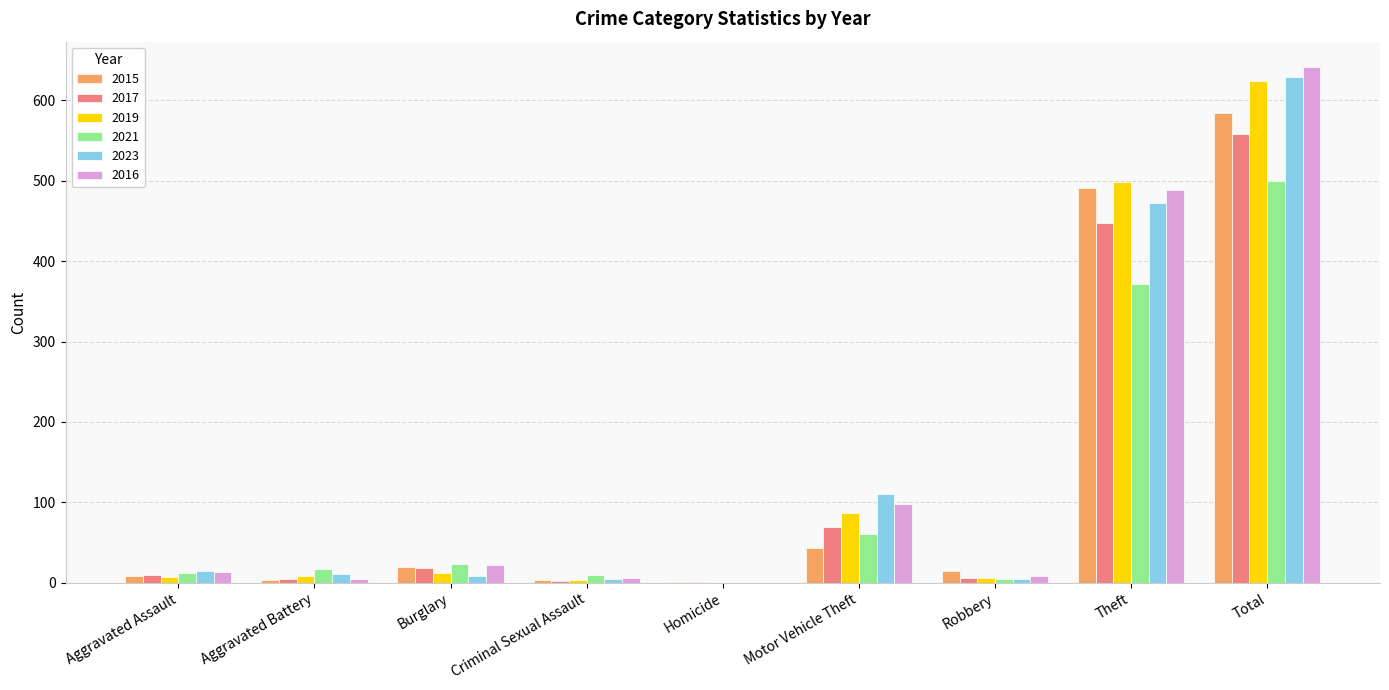

What is the sum of all 2015 values?

1168